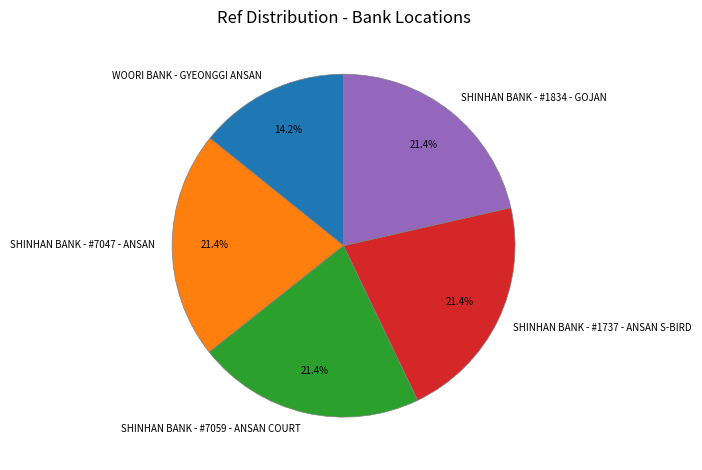

Which slice is the smallest?

WOORI BANK - GYEONGGI ANSAN